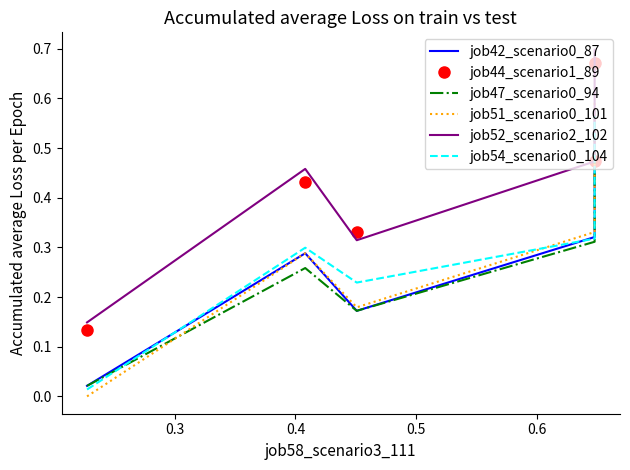

True or false: job51_scenario0_101 and job52_scenario2_102 intersect in this chart.

False